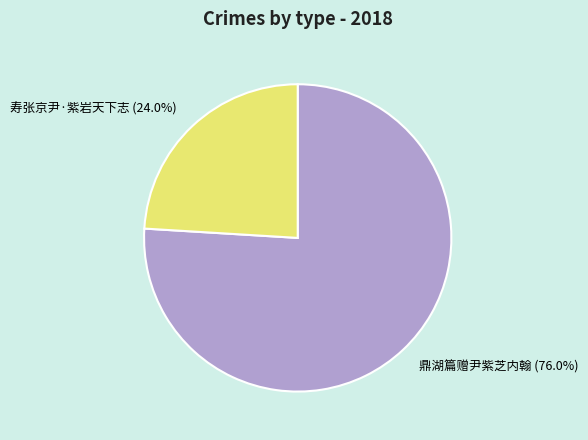

Is it true that 寿张京尹·紫岩天下志 is 24% of the pie?

True